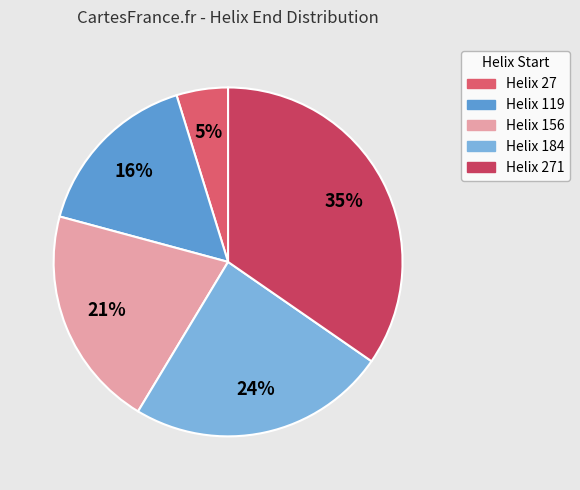

Count the number of slices in the pie.

5